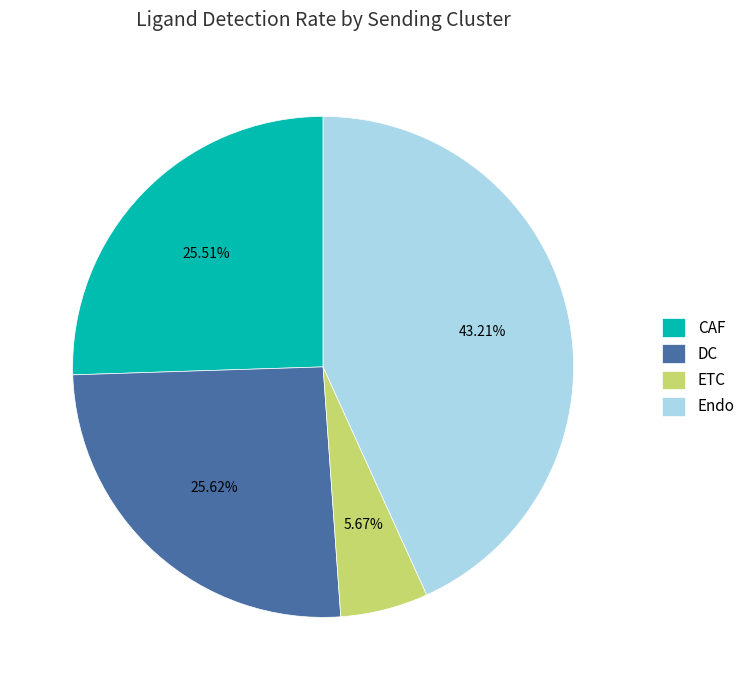

Which slice is the smallest?

ETC